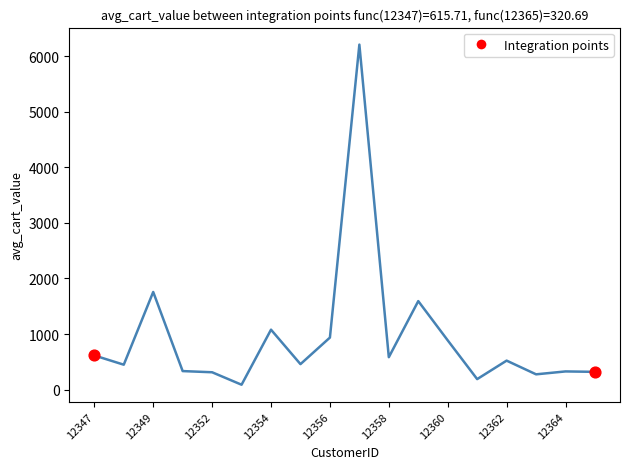

What is the maximum value shown in the chart?

6207.7